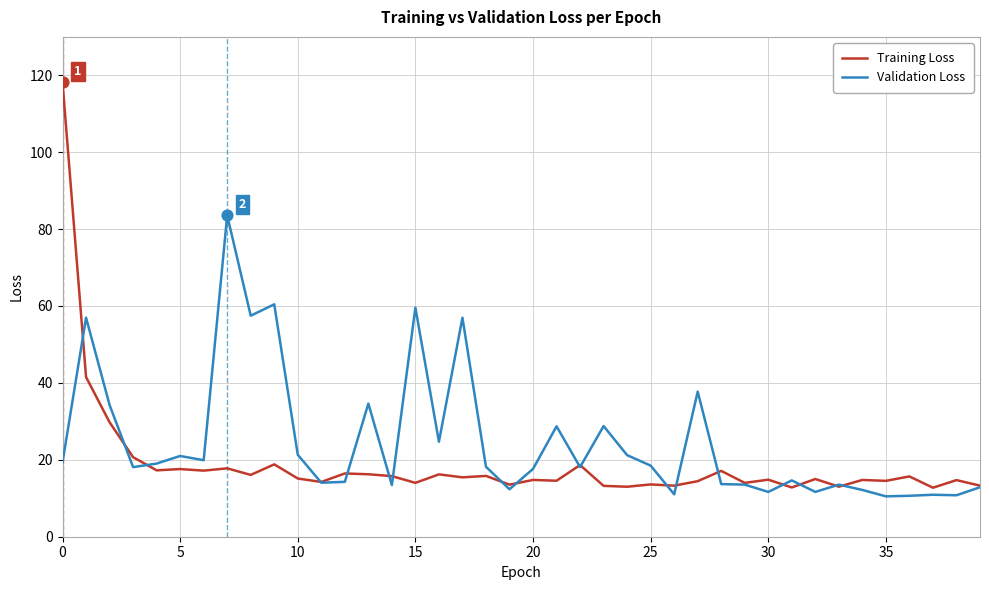

Which series has the largest range (max minus min)?

Training Loss